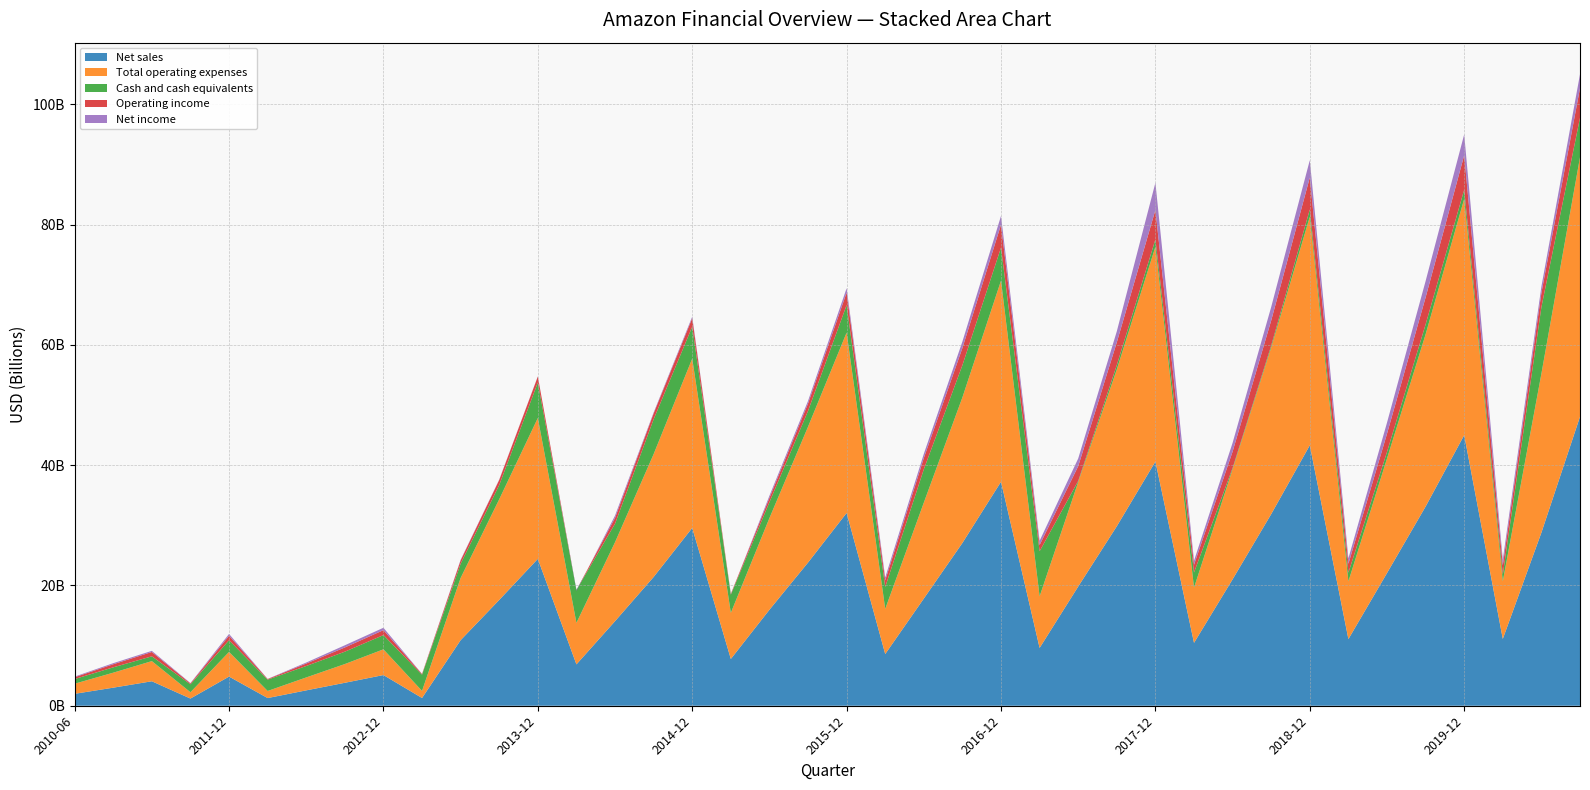

Reading right to left, extract all data points from this chart.

Net sales: 48056000000	28784000000	11113000000	44998000000	33120000000	22059000000	11080000000	43310000000	31865000000	21026000000	10455000000	40604000000	29845000000	19826000000	9613000000	37242000000	27067000000	17821000000	8599000000	32053000000	23806000000	15957000000	7778000000	29564000000	21410000000	14060000000	6875000000	24420000000	17593000000	10905000000	1287061000	5101278000	3816930000	2557770000	1276590000	4847382000	1194377000	4069353000	3003827000	1983039000
Total operating expenses: 43132000000	26425000000	9574000000	39276000000	28632000000	19042000000	9604000000	38001000000	27693000000	18294000000	9173000000	35716000000	26069000000	17373000000	8576000000	33440000000	24207000000	15950000000	7496000000	29988000000	22579000000	15243000000	7661000000	28148000000	20427000000	13126000000	6903000000	23424000000	16736000000	10345000000	1179233000	4277309000	3114476000	2147554000	1178323000	4099844000	1049040000	3350455000	2492250000	1679396000
Cash and cash equivalents: 6571000000	11076000000	1112000000	1528000000	1653000000	1105000000	1439000000	1203000000	329000000	215000000	2527000000	1219000000	739000000	181000000	7501000000	5500000000	5352000000	5538000000	3647000000	4582000000	2633000000	2642000000	3032000000	5315000000	5787000000	3080000000	5471000000	5891000000	2365000000	2362000000	2701281000	2368302000	2057339000	1901168000	1886238000	1943282000	1321550000	796531000	889784000	776540000
Operating income: 4924000000	2359000000	1539000000	5722000000	4488000000	3017000000	1476000000	5309000000	4172000000	2732000000	1282000000	4888000000	3776000000	2453000000	1037000000	3802000000	2860000000	1871000000	1103000000	2065000000	1227000000	714000000	117000000	1416000000	983000000	962000000	-28000000	996000000	857000000	560000000	107828000	823969000	702454000	410216000	98267000	747538000	145337000	718898000	511577000	303643000
Net income: 2314000000	1061000000	951000000	3468000000	2717000000	1847000000	908000000	2888000000	2248000000	1453000000	671000000	4536000000	1829000000	1279000000	698000000	1460000000	1070000000	704000000	479000000	733000000	436000000	361000000	-63000000	247000000	146000000	391000000	-151000000	35000000	55000000	91000000	19396000	394172000	362507000	169839000	21004000	301310000	56378000	193415000	179864000	102576000